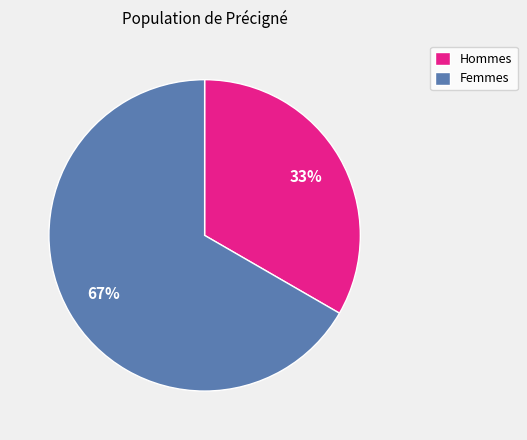

How many slices are in this pie chart?

2